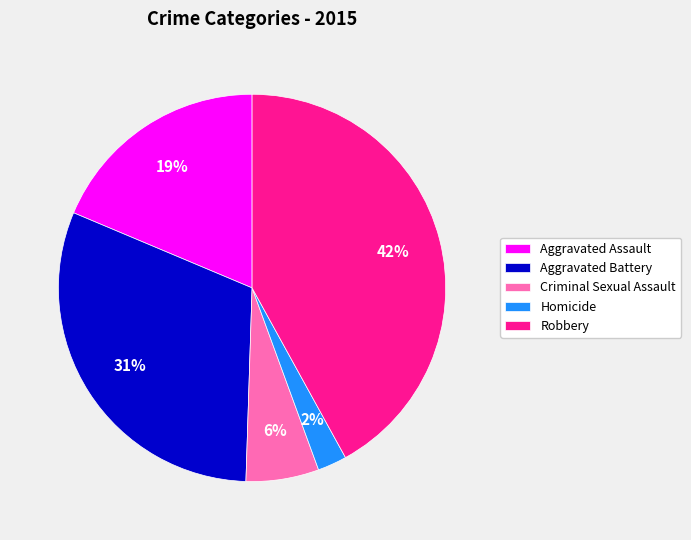

Rank the categories by value from lowest to highest.

Homicide, Criminal Sexual Assault, Aggravated Assault, Aggravated Battery, Robbery